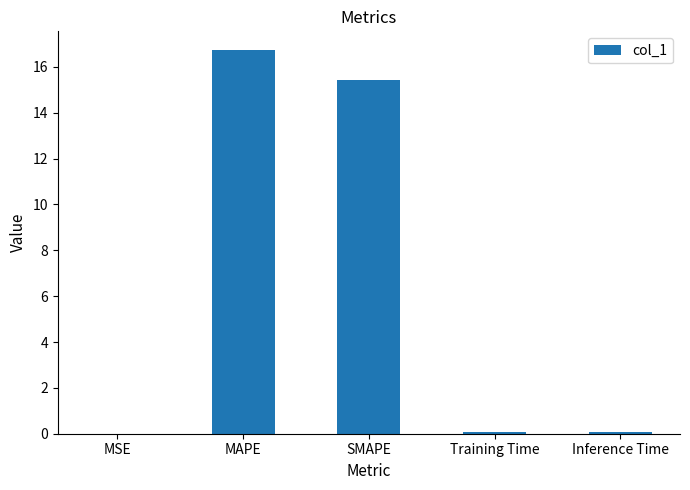

What is the difference between the values at Inference Time and MSE?

0.1